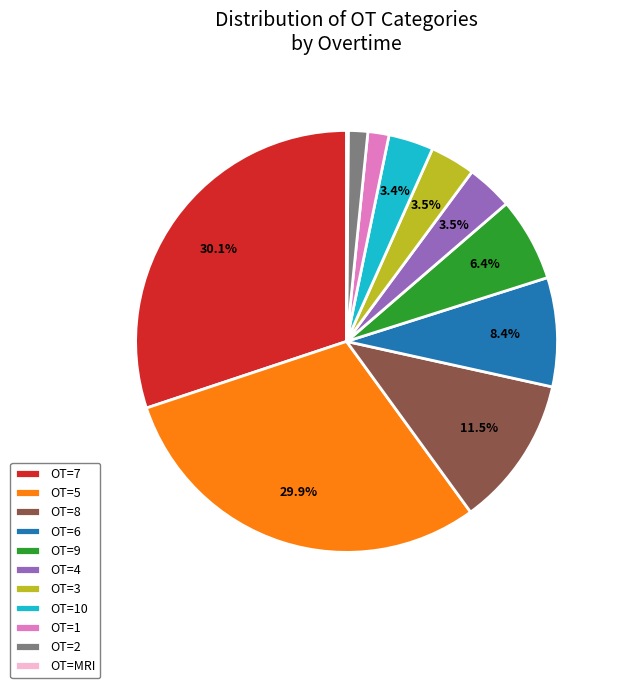

Does OT=8 represent more than half of the total?

No